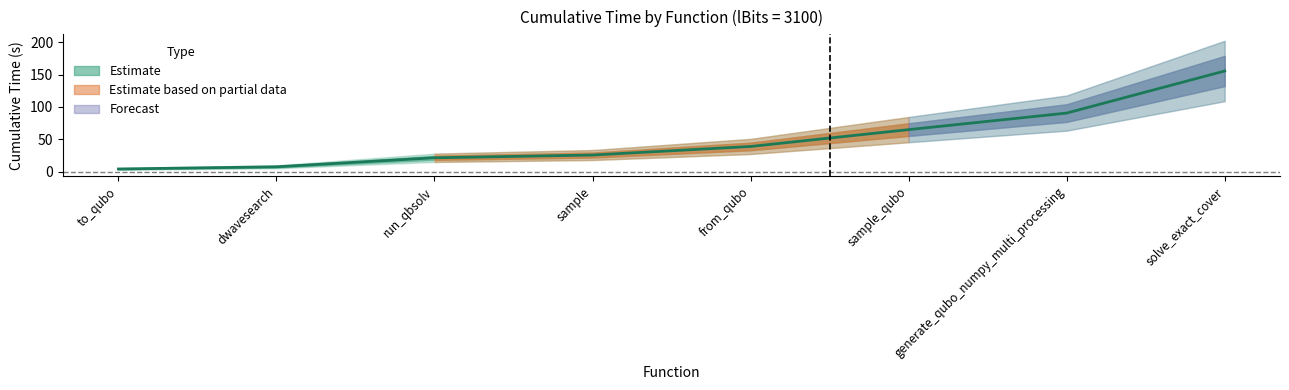

Rank the categories by value from lowest to highest.

to_qubo, dwavesearch, run_qbsolv, sample, from_qubo, sample_qubo, generate_qubo_numpy_multi_processing, solve_exact_cover